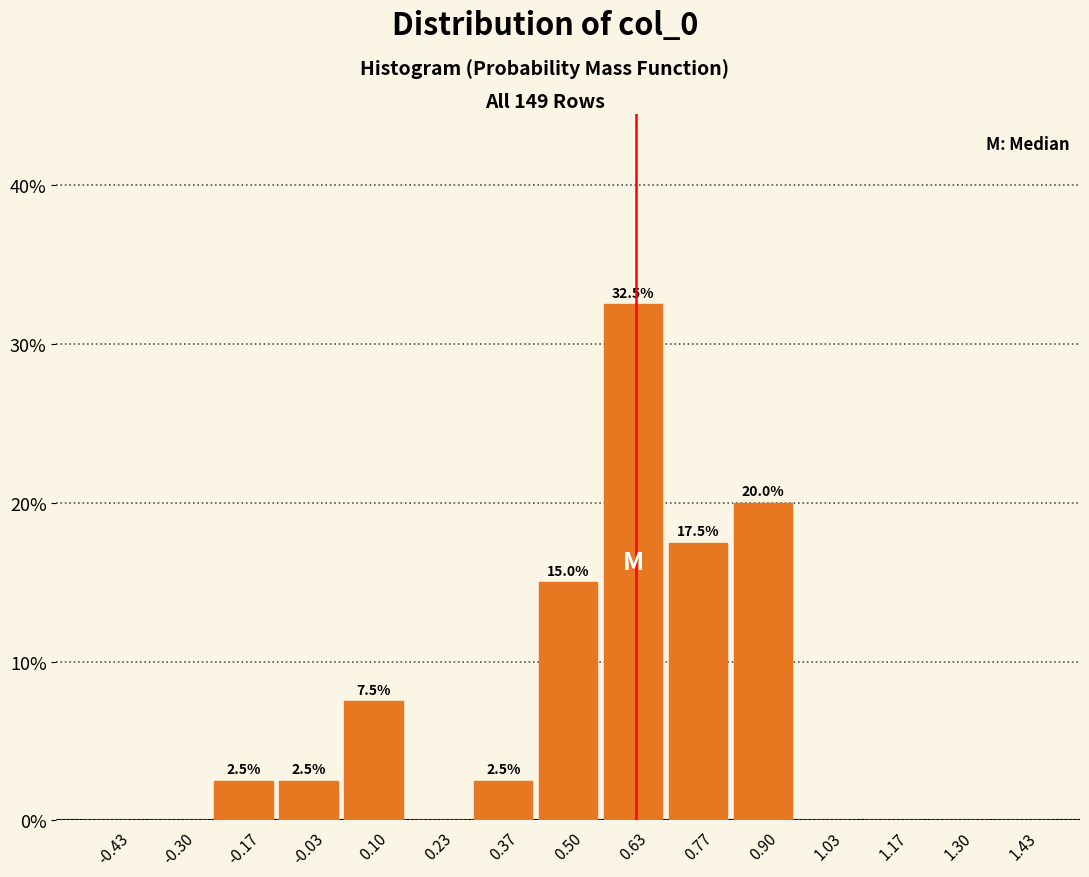

Over which range of the x-axis is the bar tallest?

0.56 to 0.70